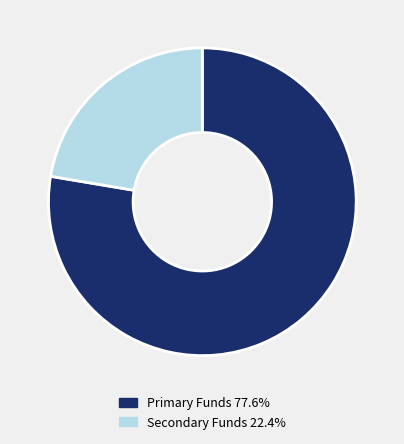

Do Primary Funds 77.6% and Secondary Funds 22.4% together represent more than half of the pie?

Yes